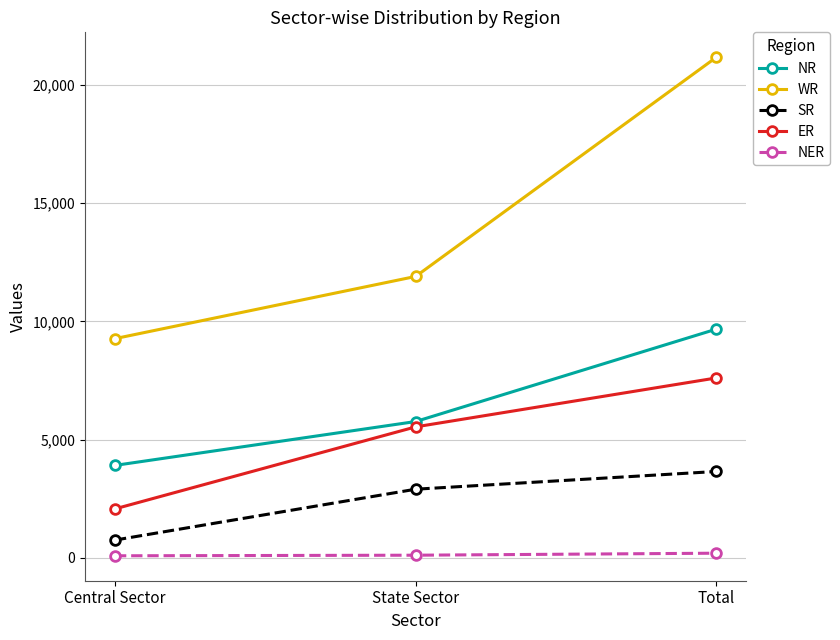

What are all the series names shown in the legend?

NR, WR, SR, ER, NER